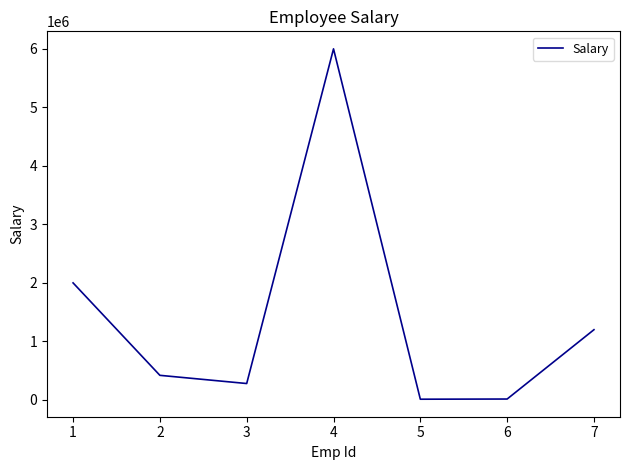

What is the difference between the values at 1 and 2?

1580000